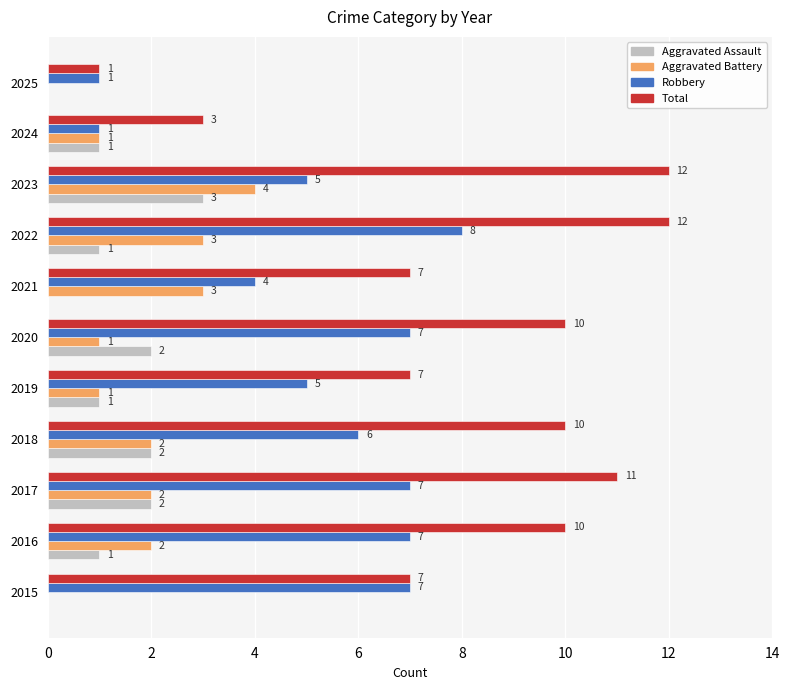

Which series changed the most between 2015 and 2024?

Robbery